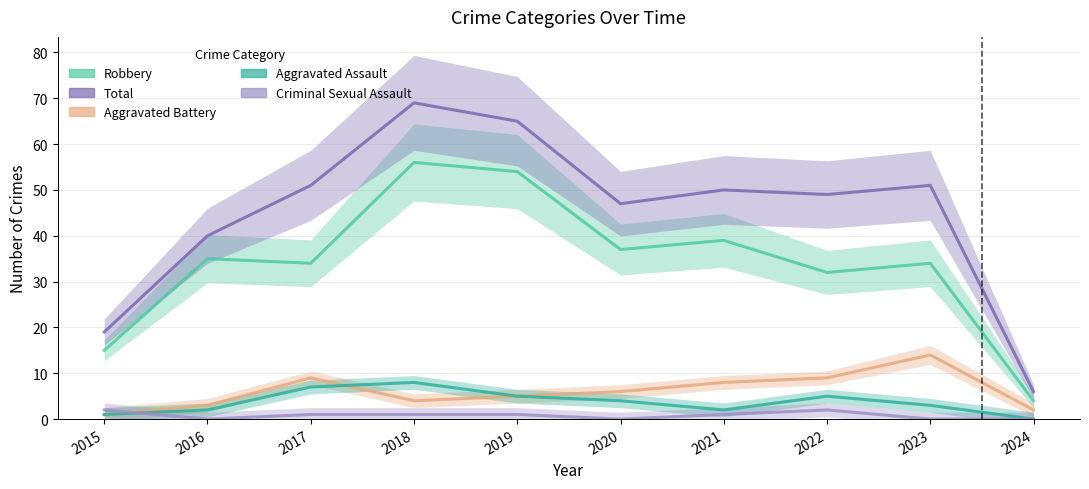

At 2019, list the series in order from smallest to largest.

Criminal Sexual Assault, Aggravated Battery, Aggravated Assault, Robbery, Total